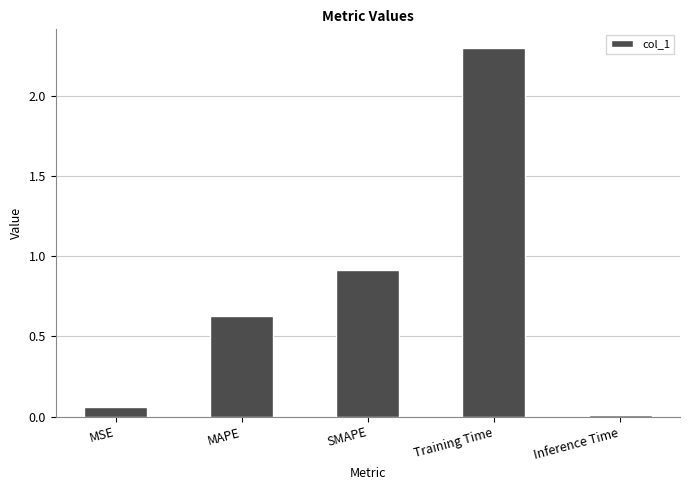

Which category has the highest value across all series?

Training Time